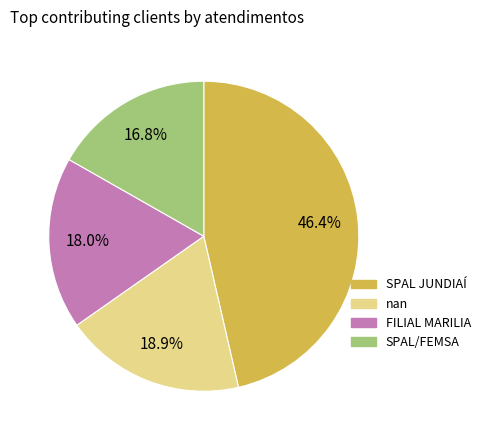

What percentage is NOT represented by nan?

81.1%